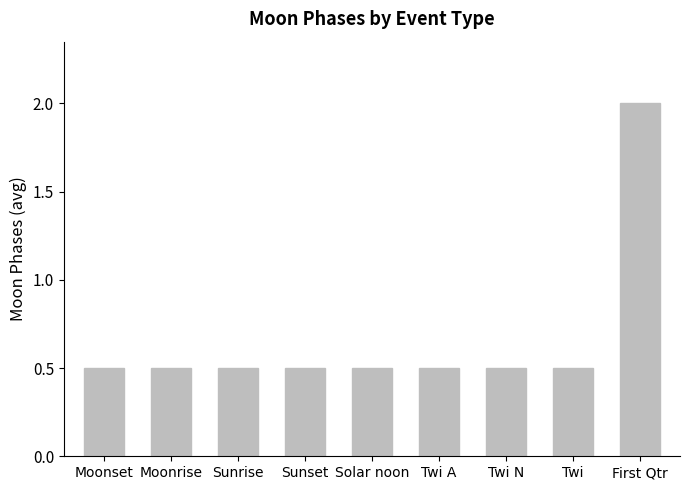

How many values are between 0 and 1?

8